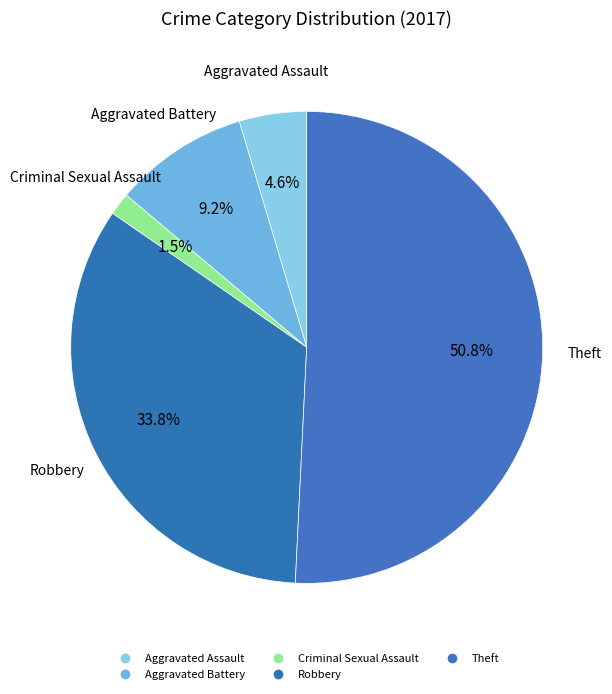

Count the number of slices in the pie.

5